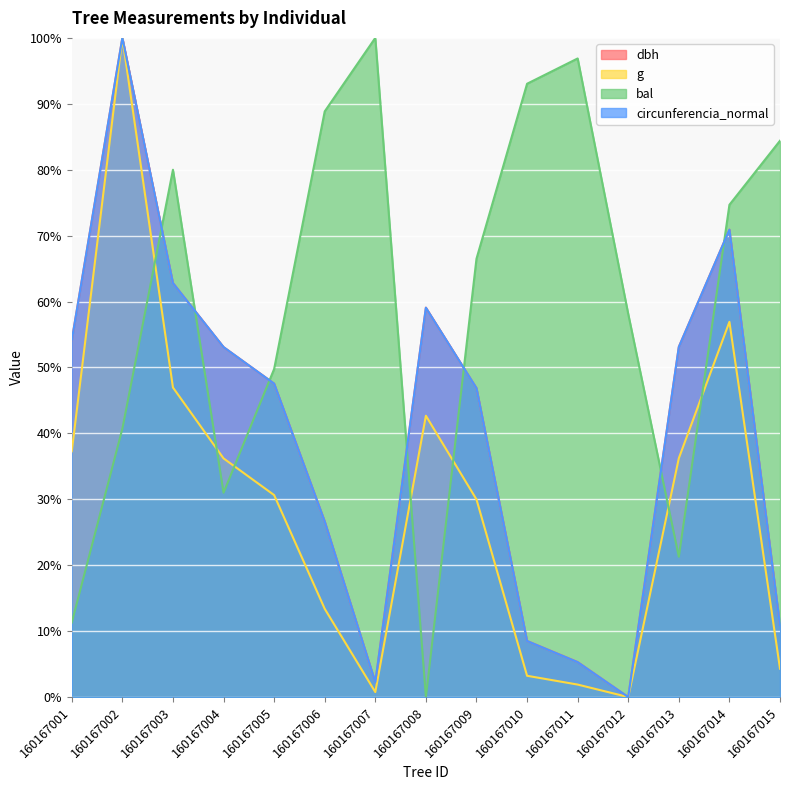

Where is the first local minimum for bal?

160167004